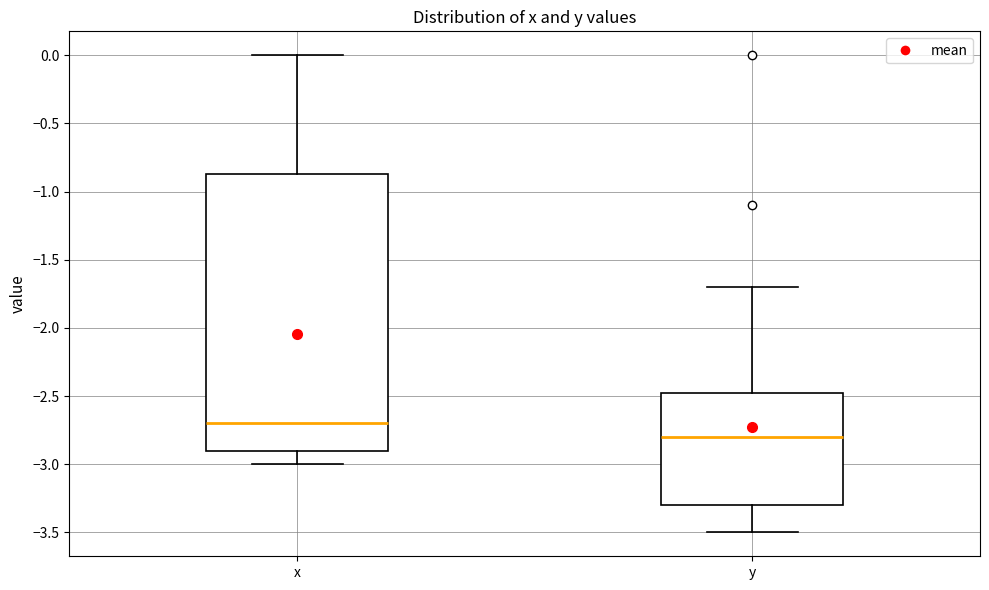

Reading left to right, transcribe this box plot: for each box, give where its median line is, the range the box spans, and where its two whiskers end, as read against the y-axis. The values are not printed on the chart, so give them approximately, as read against the axis.

x: median -2.70, box -2.90 to -0.85, whiskers -3.00 to 0.00
y: median -2.80, box -3.30 to -2.45, whiskers -3.50 to -1.70